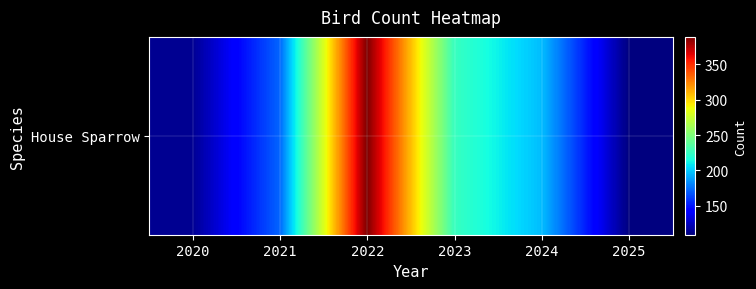

What is the change in value from 2021 to 2024?

+24